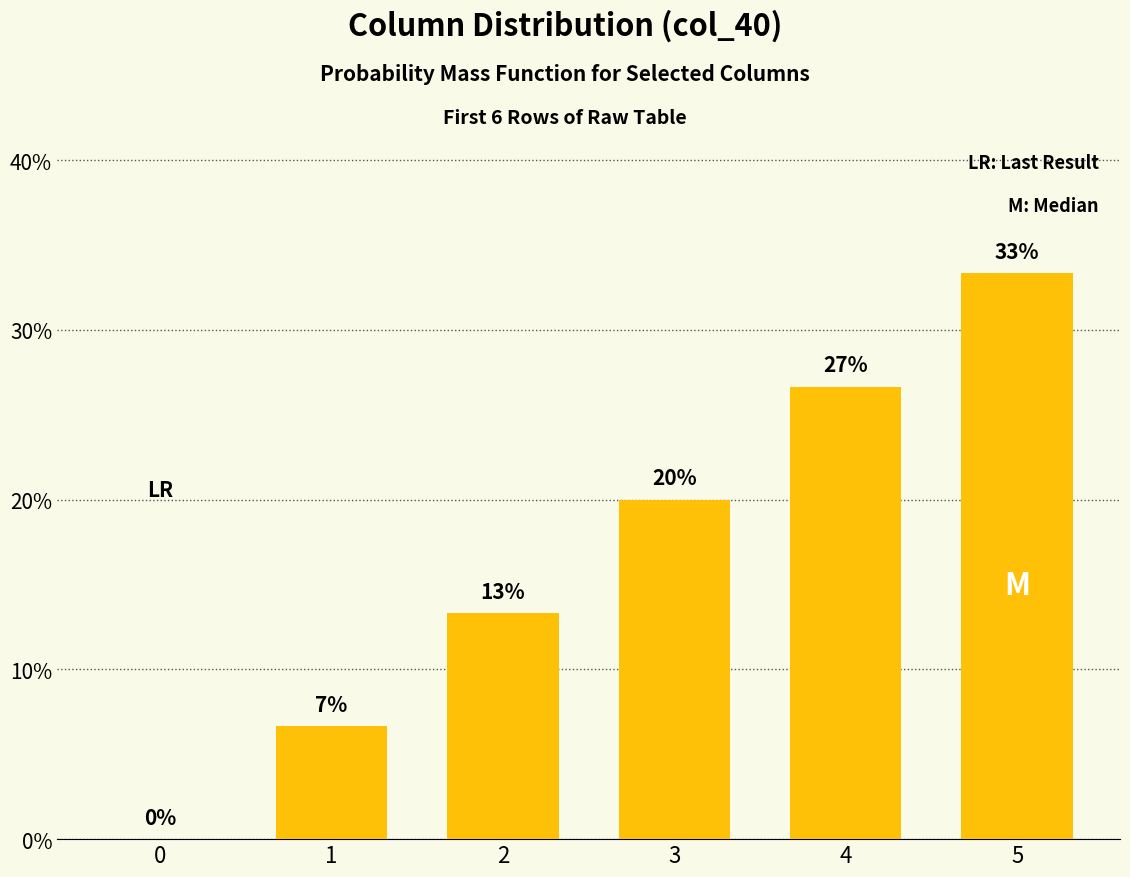

Between 1 and 2, which is larger?

2